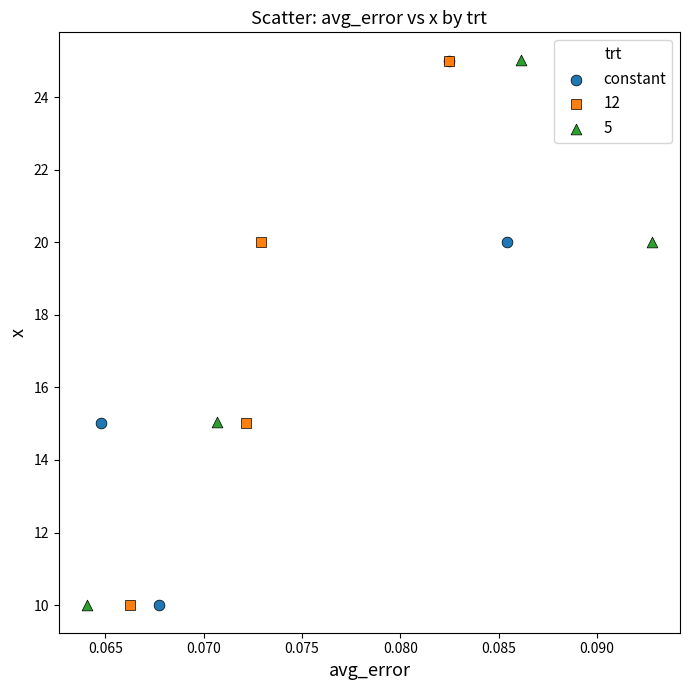

Which series has the largest Y range (max minus min)?

5